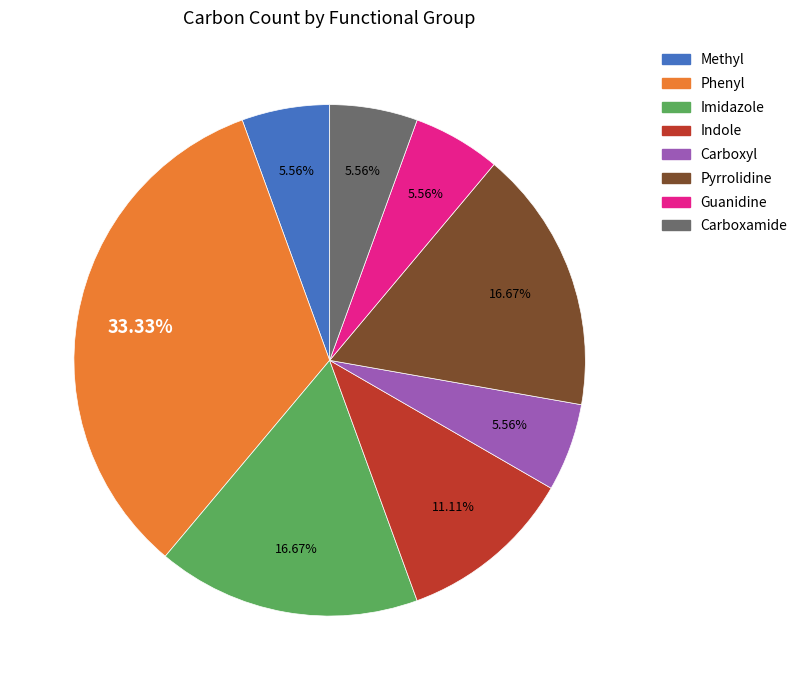

Does any single category account for the majority?

No